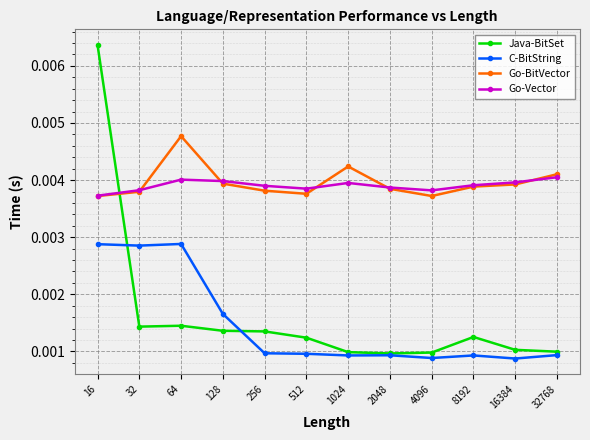

True or false: Go-Vector has more than 1 points higher than both neighbors.

True